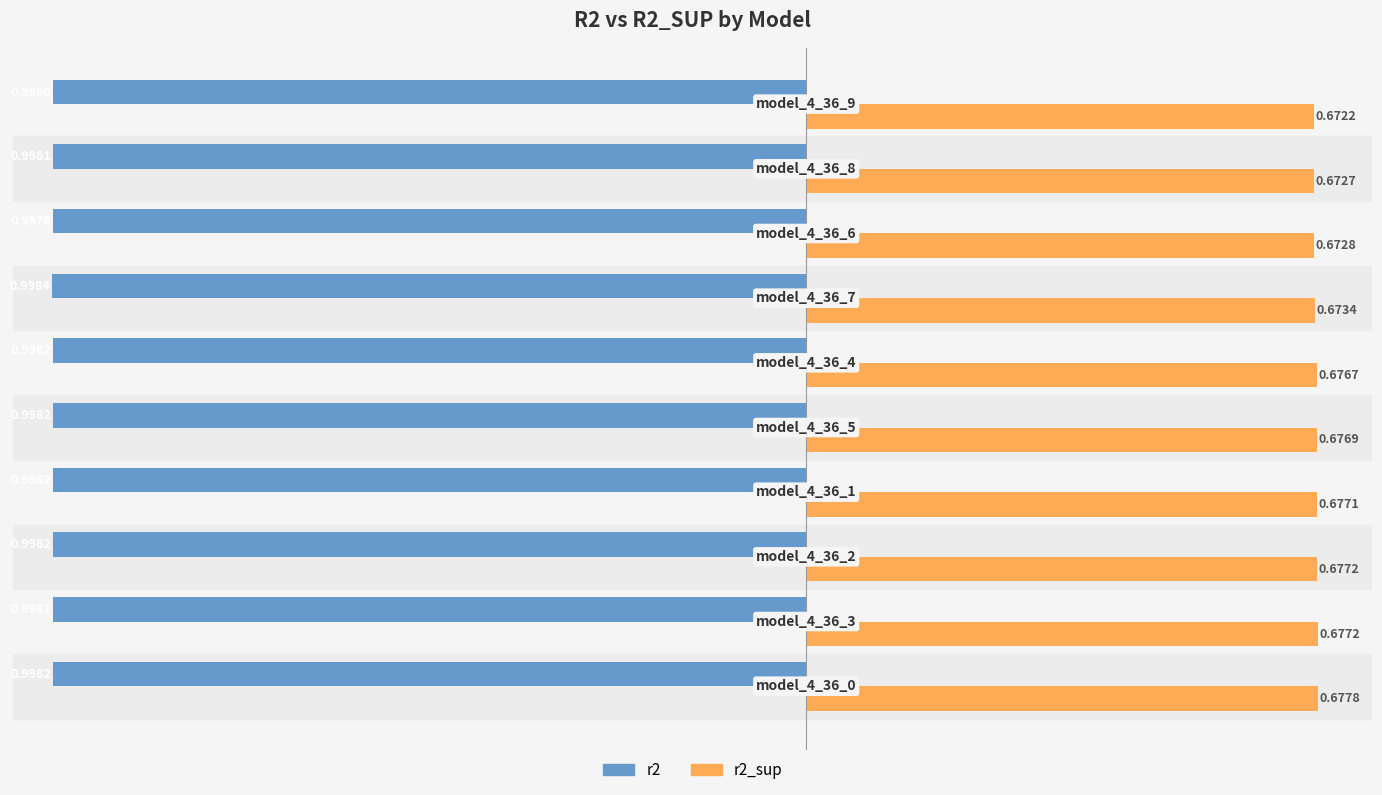

Which series has the largest range (max minus min)?

r2_sup